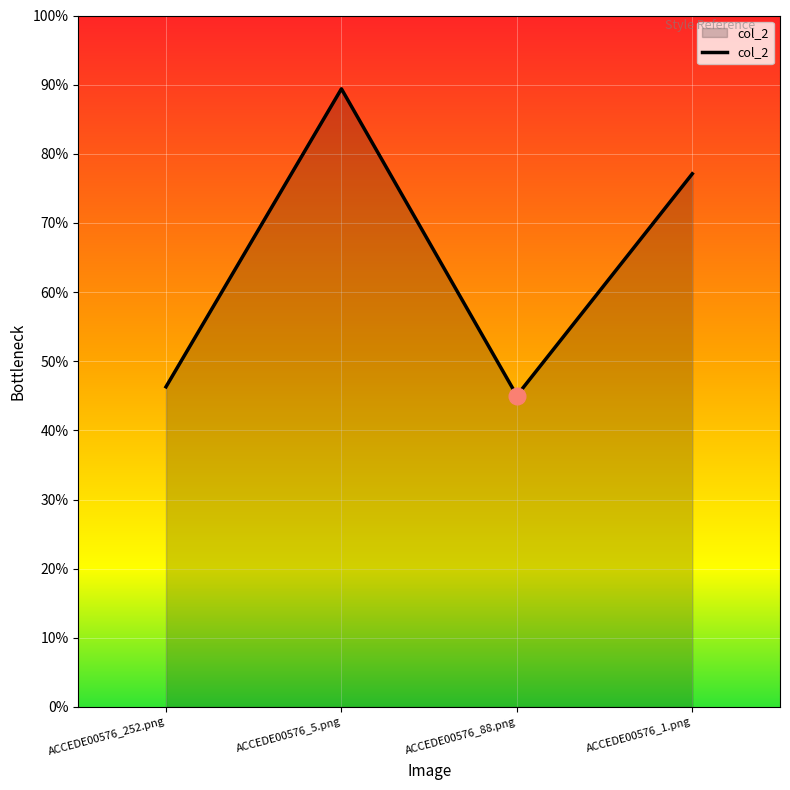

Which category has the lowest value across all series?

ACCEDE00576_88.png